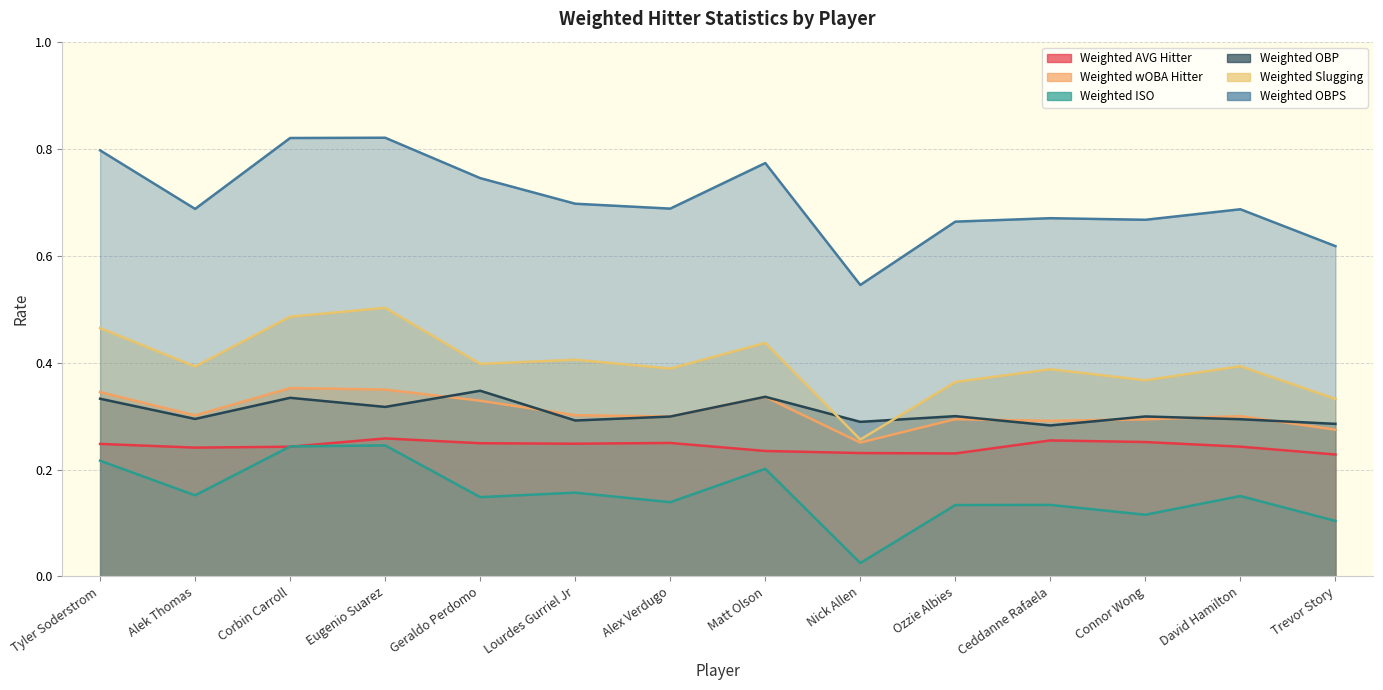

Count the number of data series in this chart.

6